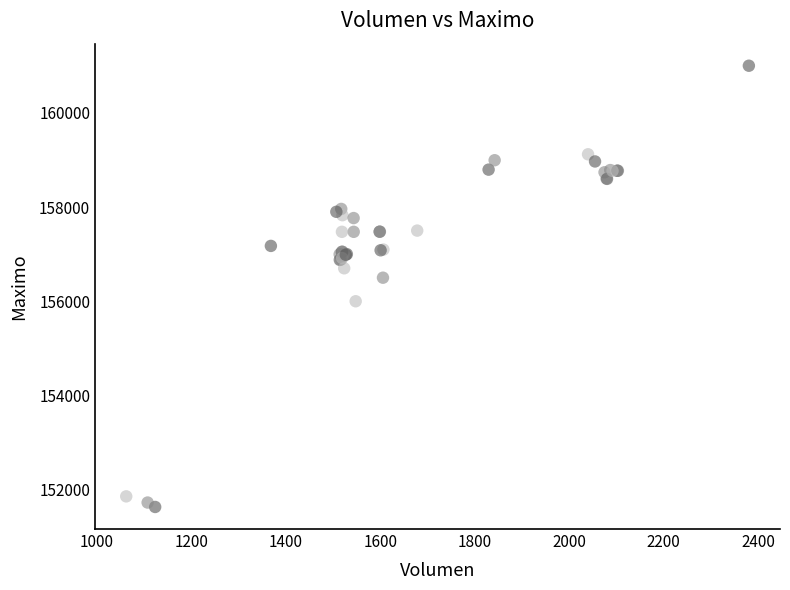

What Y value in the scatter plot is closest to 156316?

156500